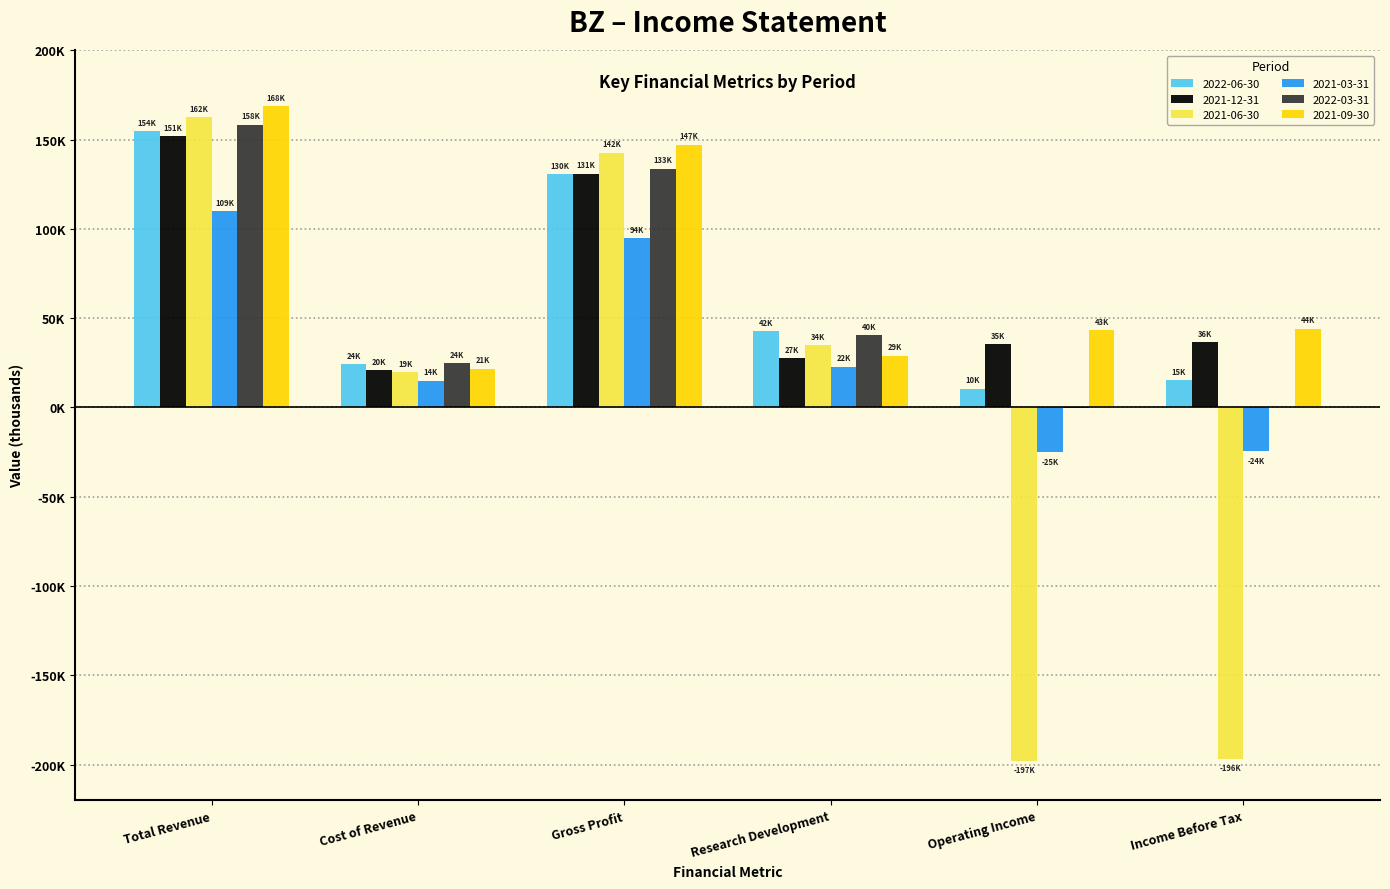

Are the bars grouped side by side (vs. stacked)?

Yes